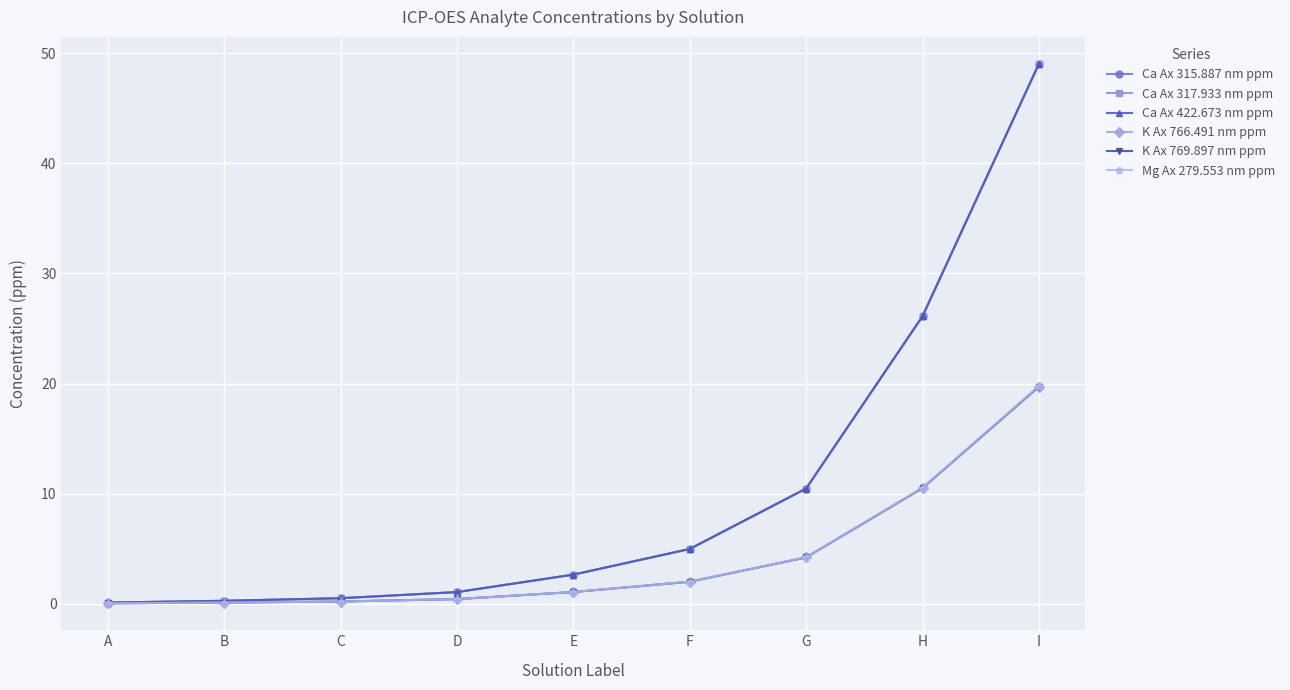

How many lines are shown in the chart?

6